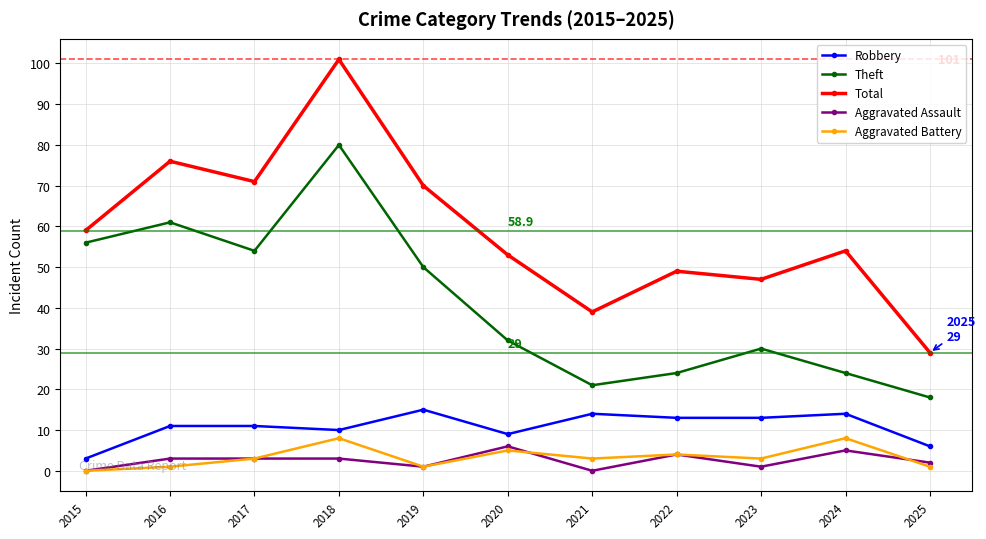

At 2021, list the series in order from smallest to largest.

Aggravated Assault, Aggravated Battery, Robbery, Theft, Total